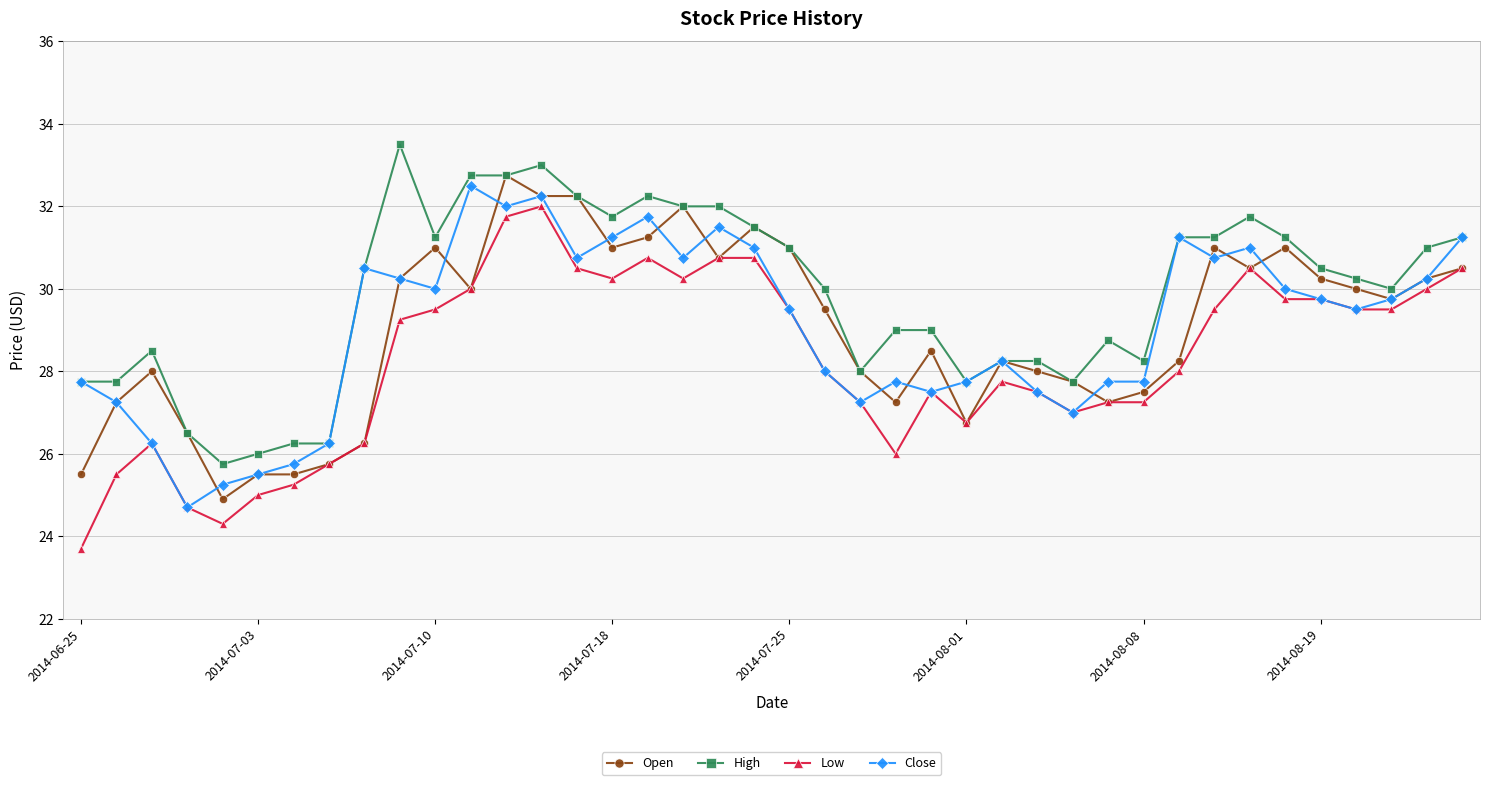

True or false: Open has more than 1 points higher than both neighbors.

True